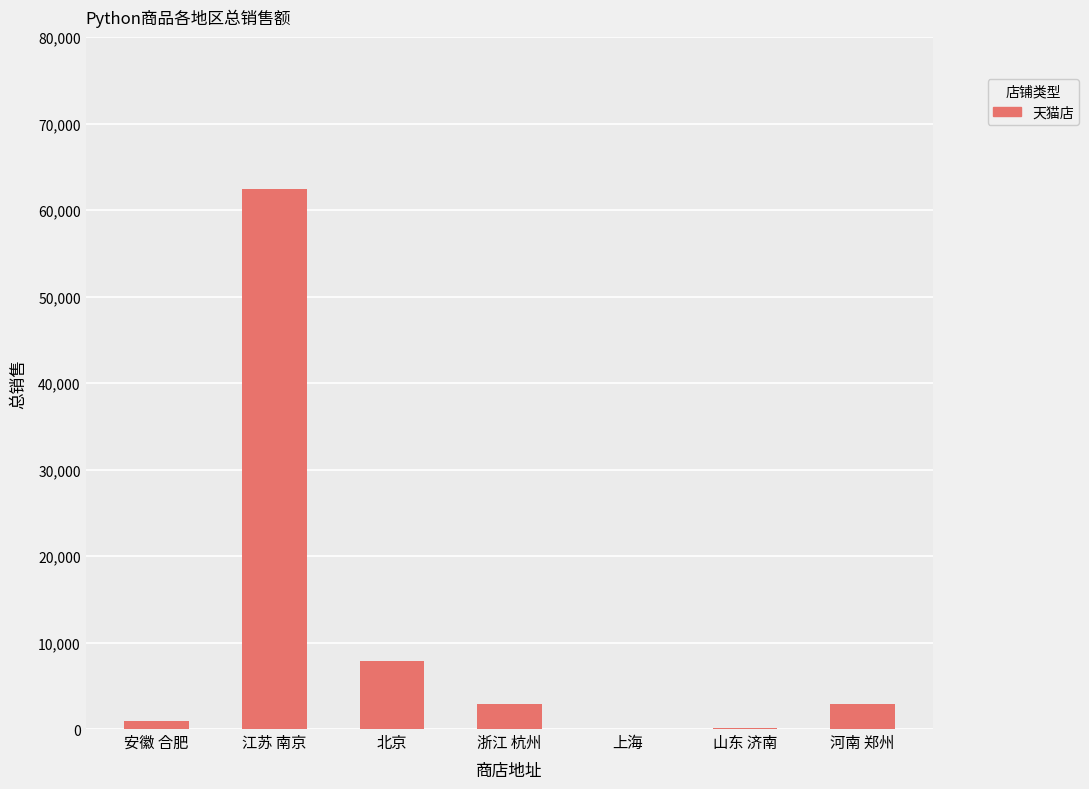

How many categories are shown in the chart?

7